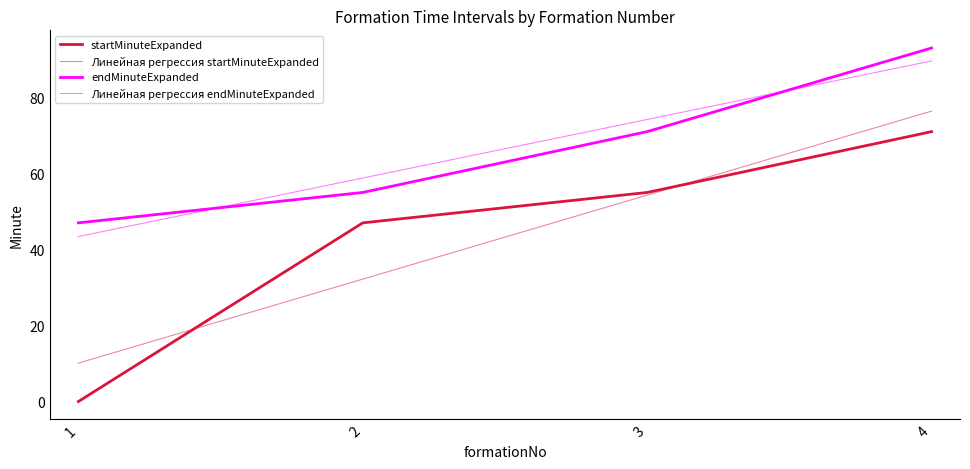

What is the difference between the maximum and minimum values in the startMinuteExpanded series?

71.0